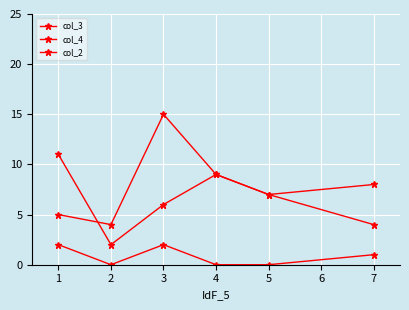

How many data points does each series have?

6